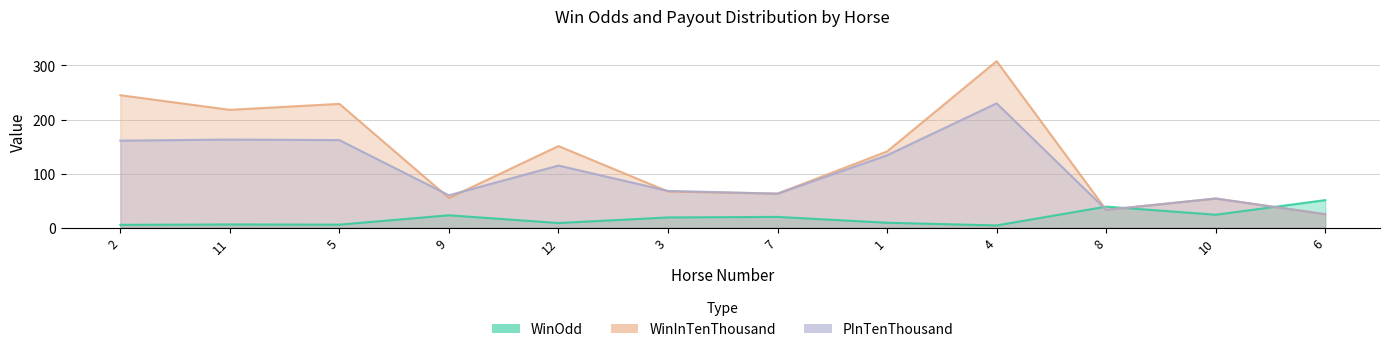

At which category is the sum across all series the highest?

4